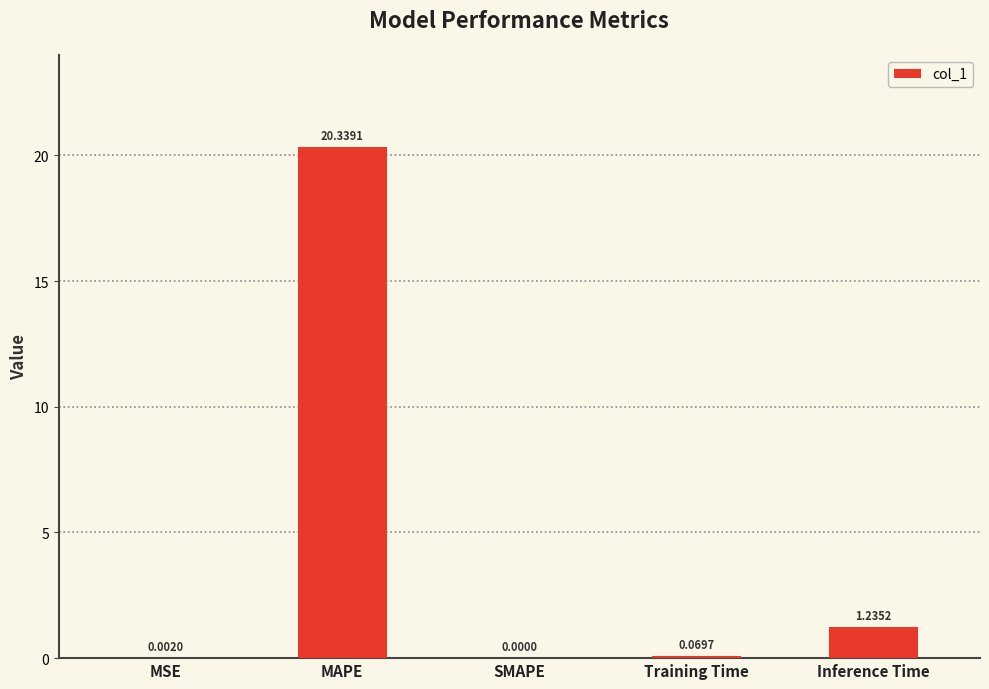

At which label is the value closest to 10?

Inference Time